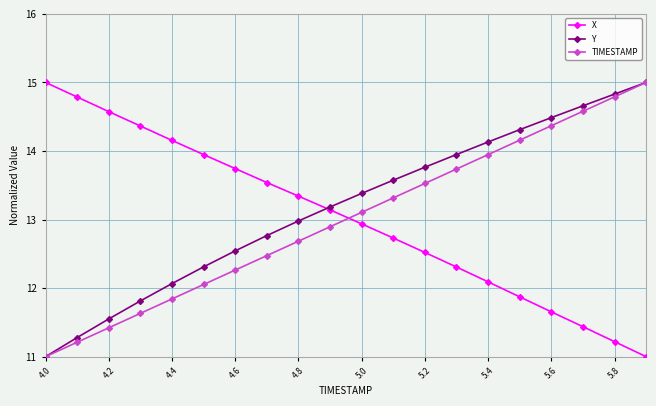

True or false: X and TIMESTAMP intersect in this chart.

True